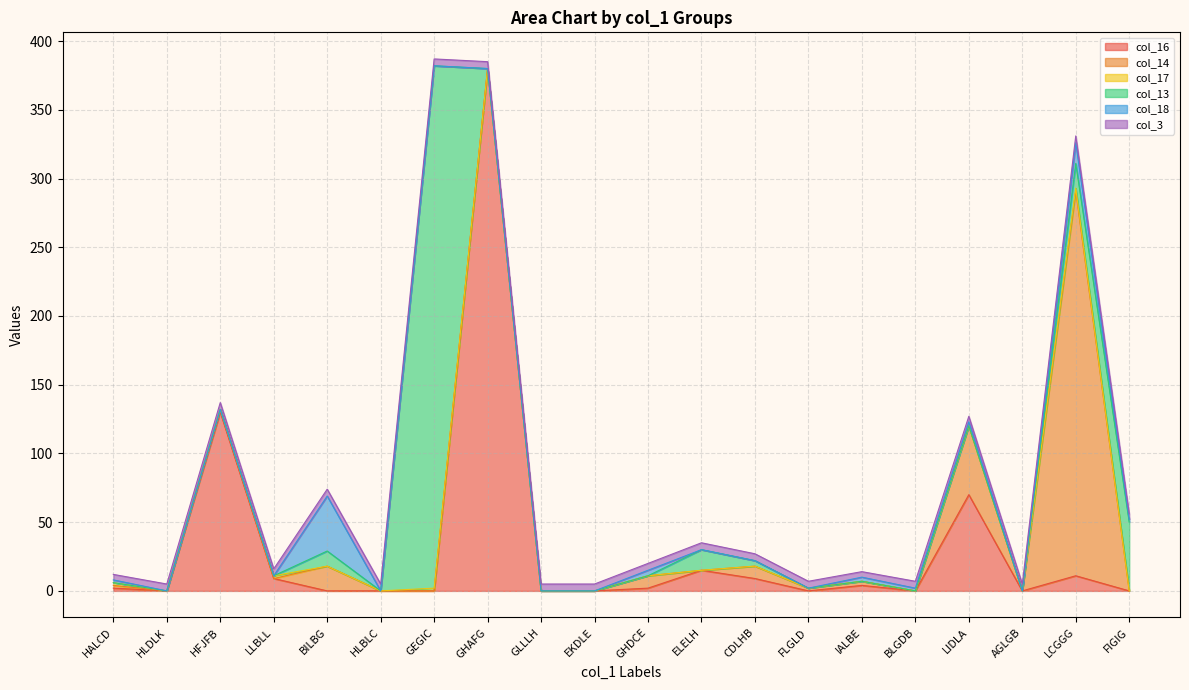

After their last crossing, which series has the higher values: col_17 or col_16?

col_16